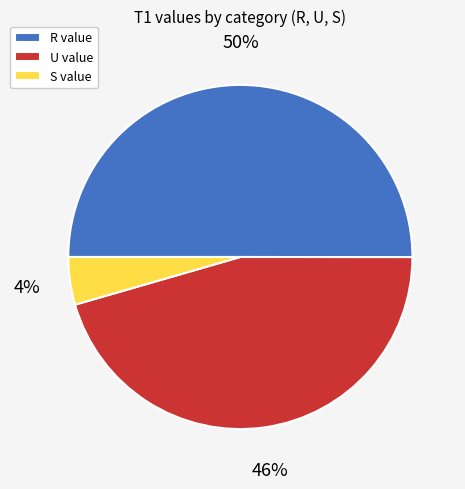

Do R value and S value together represent more than half of the pie?

Yes